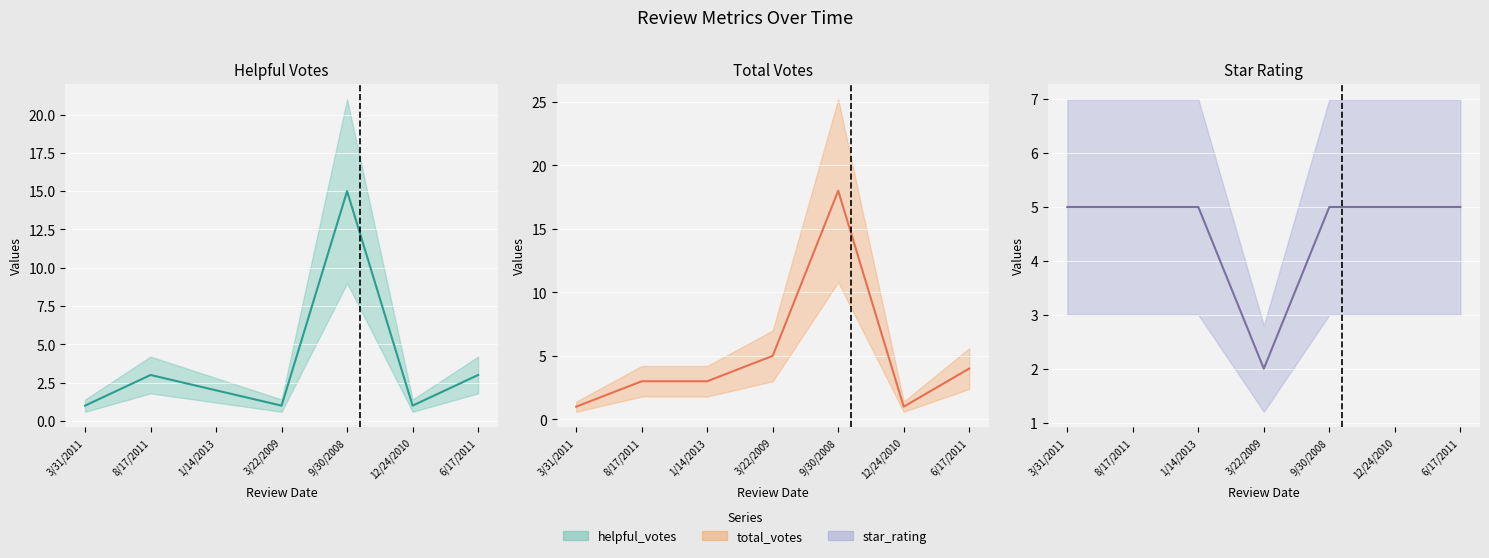

After their last crossing, which series has the higher values: star_rating (line) or total_votes (line)?

star_rating (line)